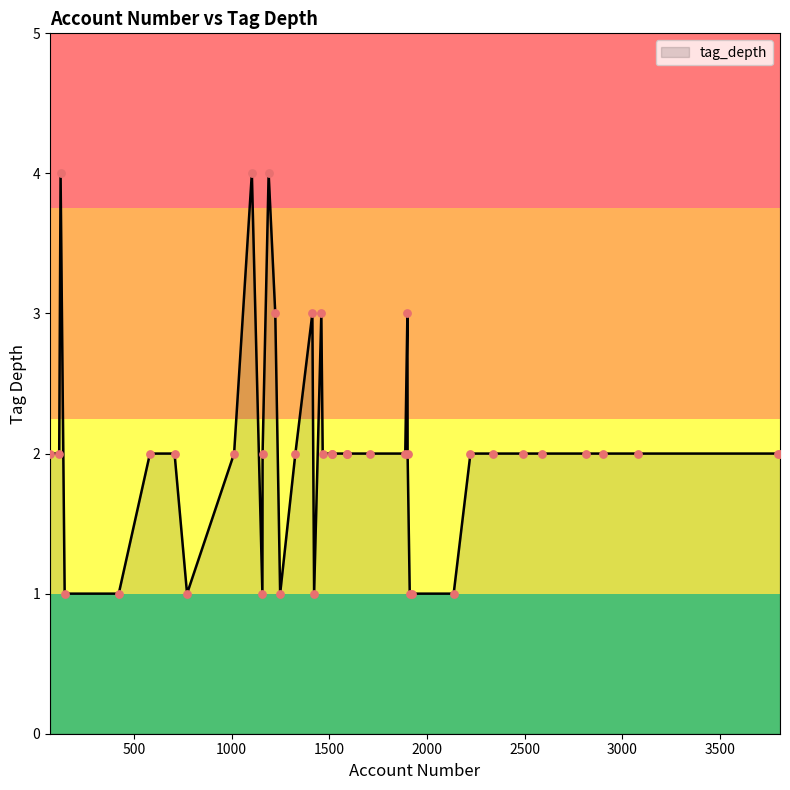

What is the greatest value displayed?

4